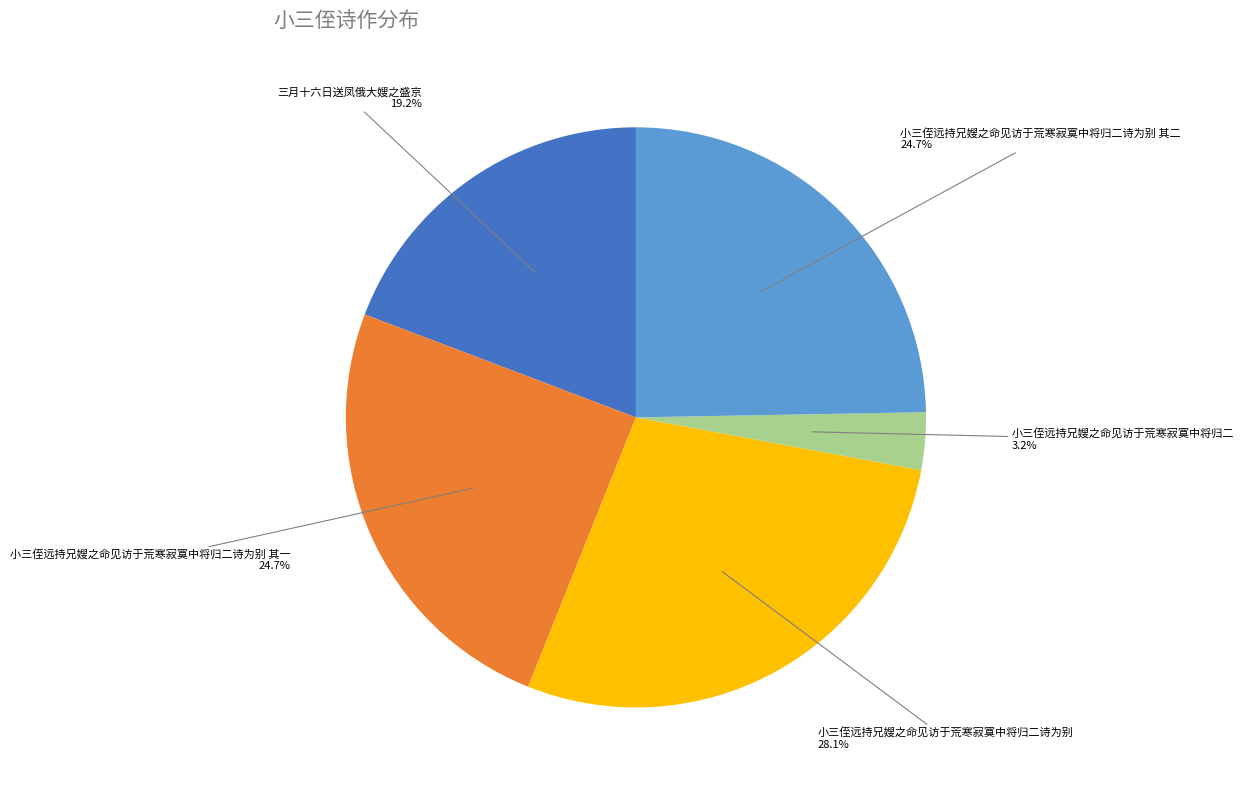

Is there any slice that represents more than half of the pie?

No